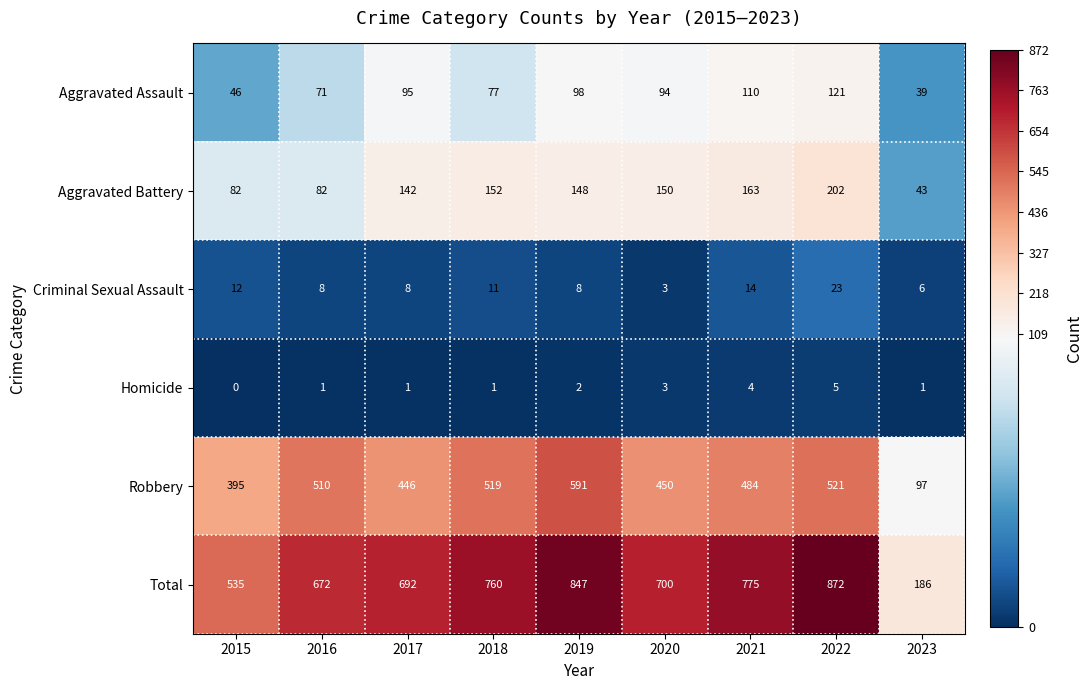

Is it true that Total equals 138 at 2016?

False